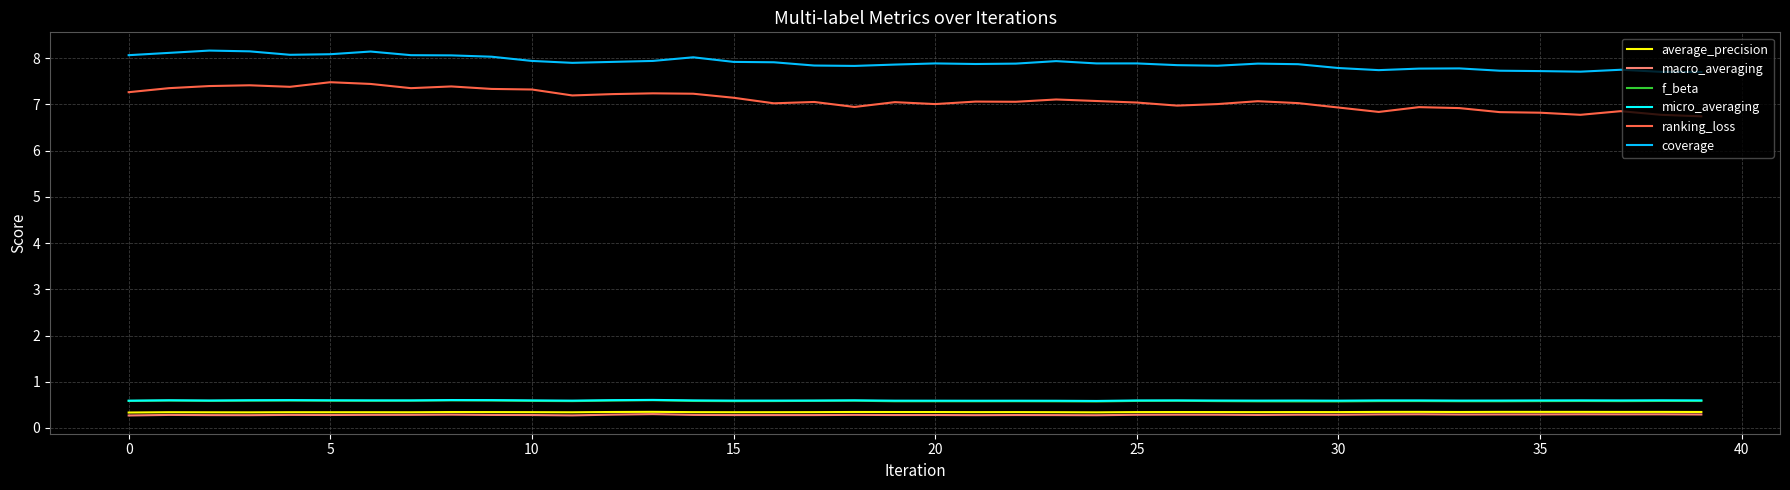

Which series has the widest spread of values?

ranking_loss